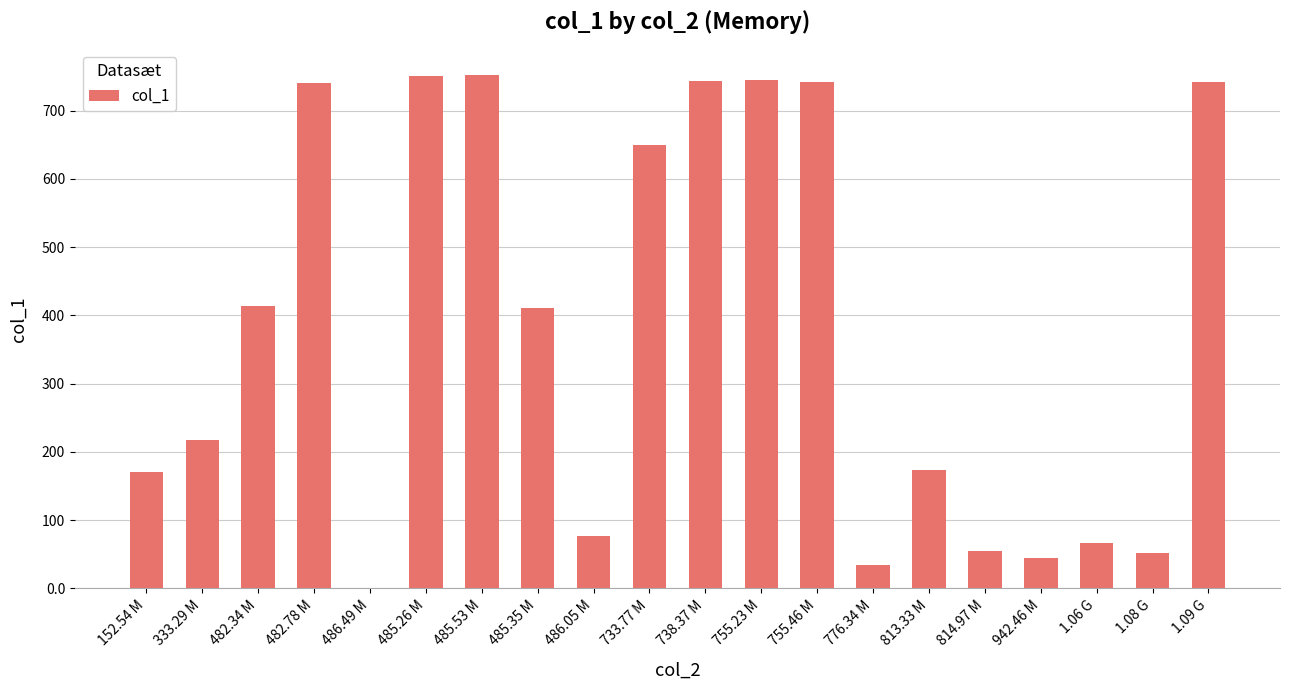

At which label does the data first exceed 410?

482.34 M